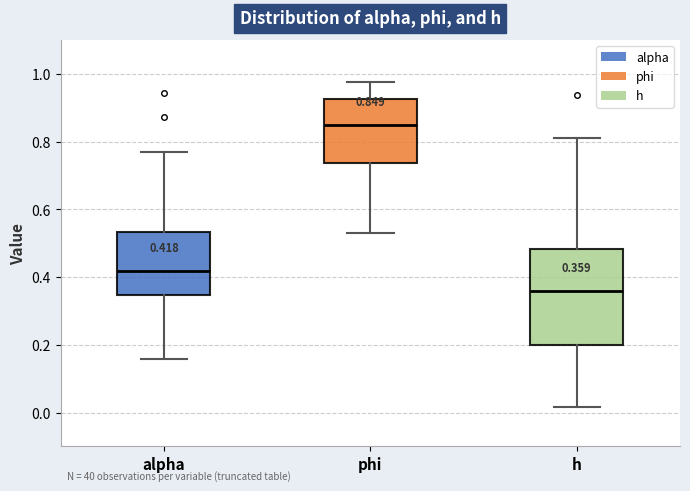

Which box is the tallest, from its lower edge to its upper edge?

h